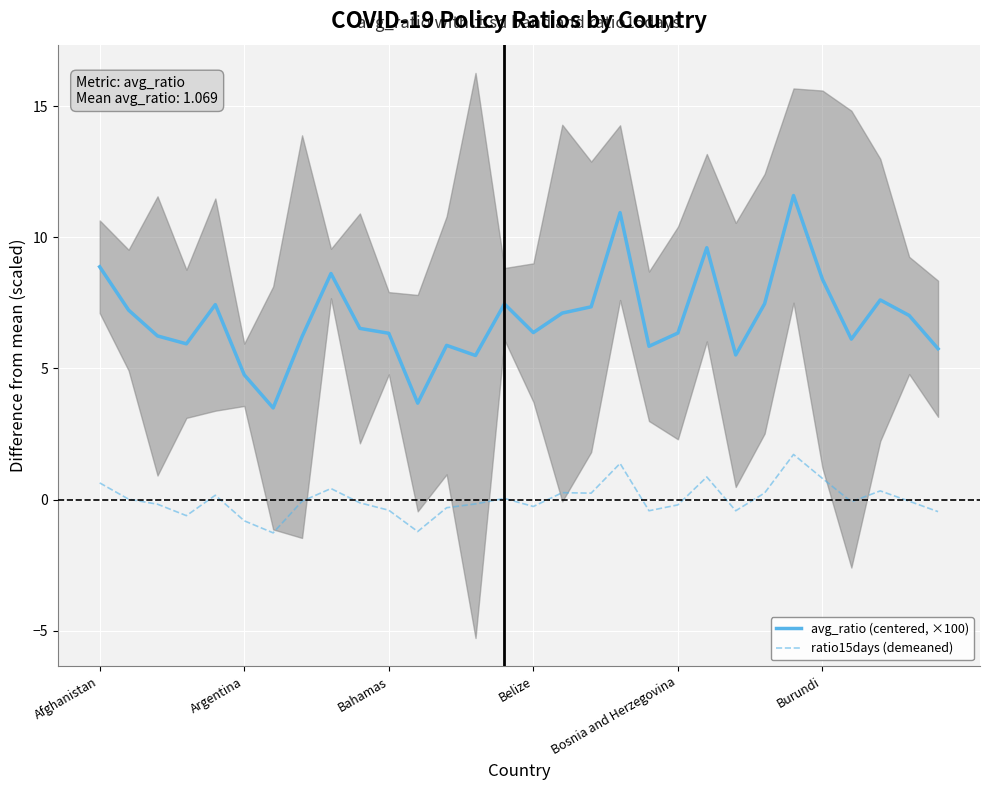

True or false: avg_ratio (centered, ×100) has a value of 6.1 at 26.

True